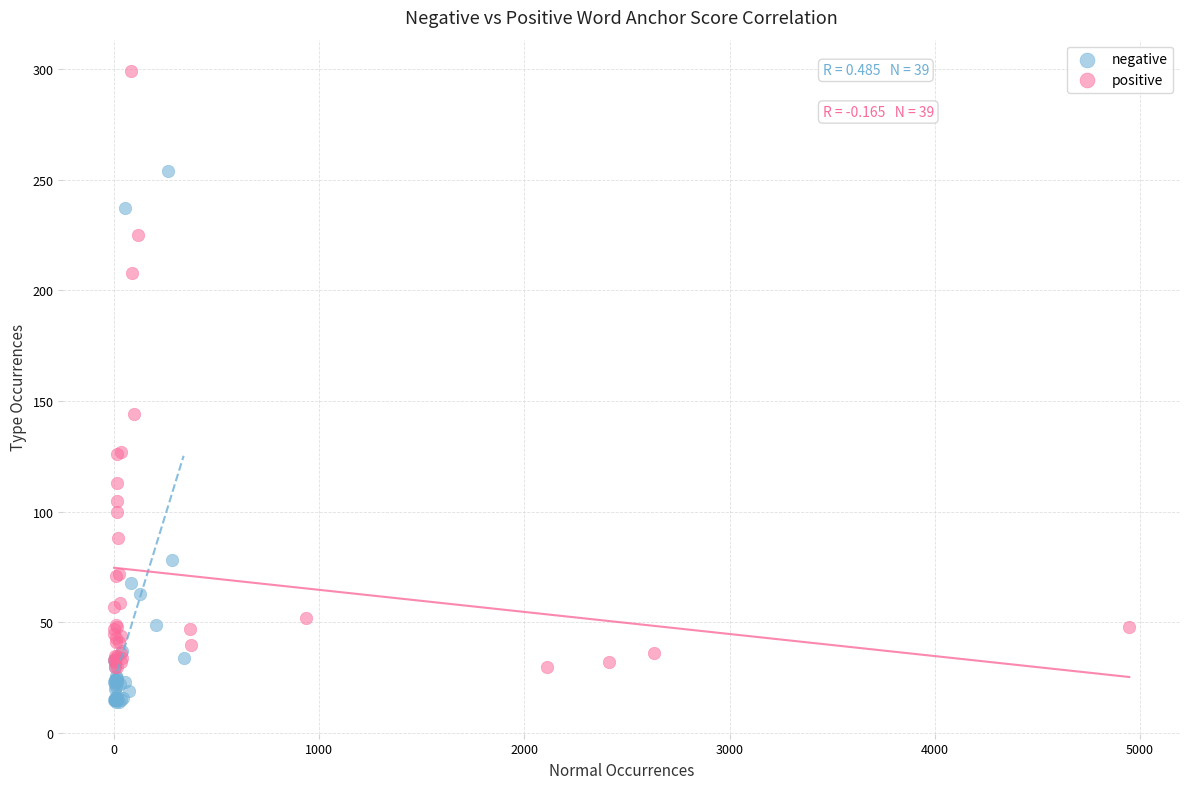

Which series contains the highest Y value?

positive